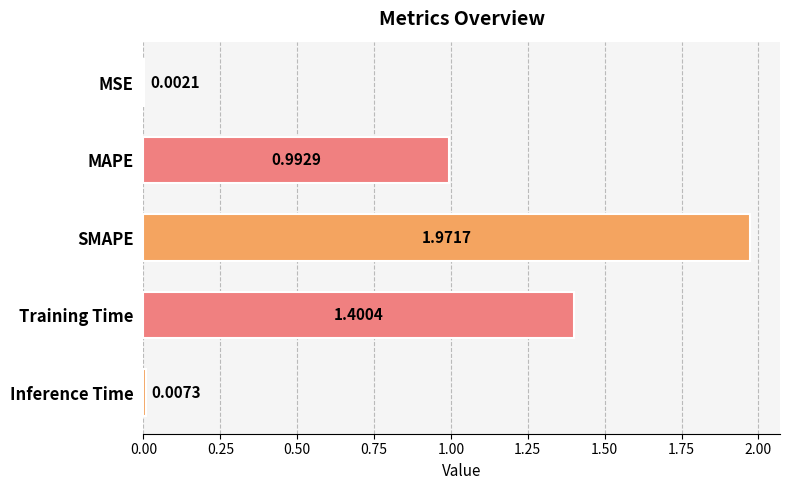

What is the change in value from SMAPE to Training Time?

-0.6